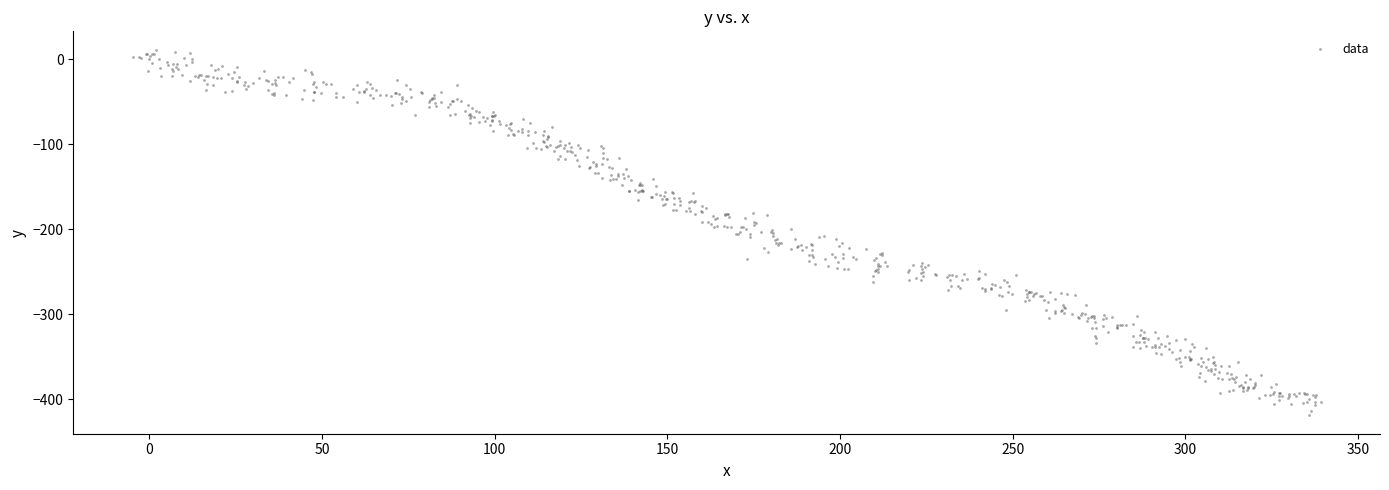

What is the range of X values (max minus min)?

343.9